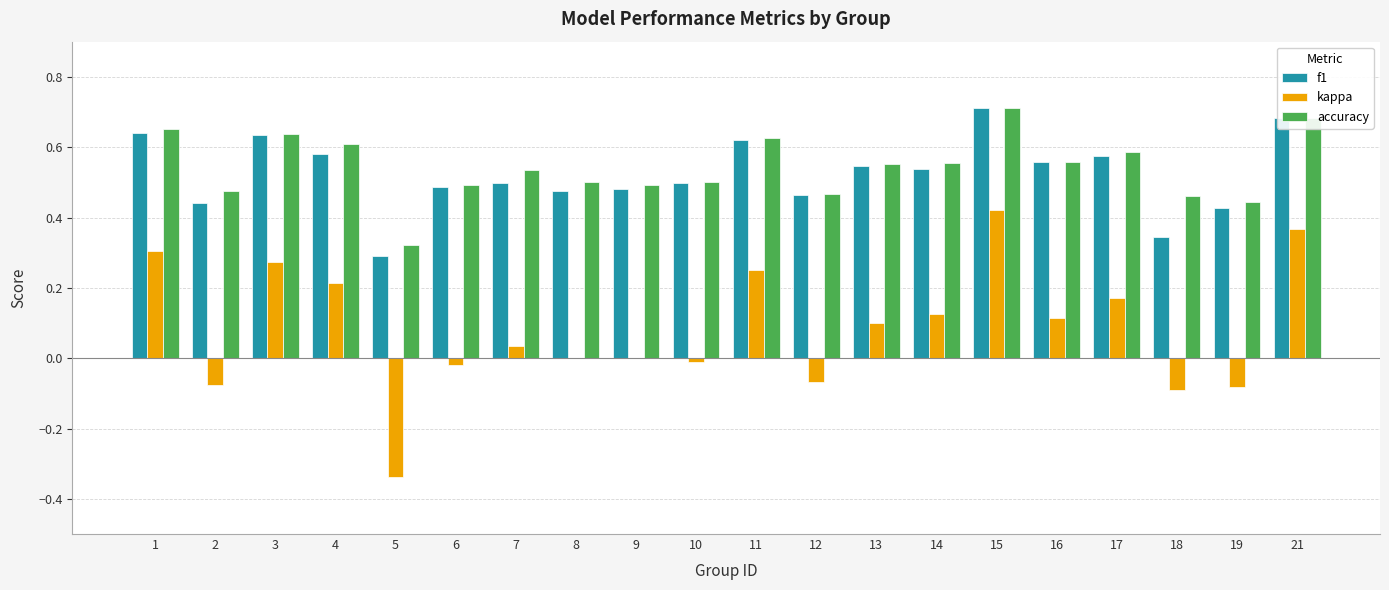

Which series changed the most between 7 and 12?

kappa